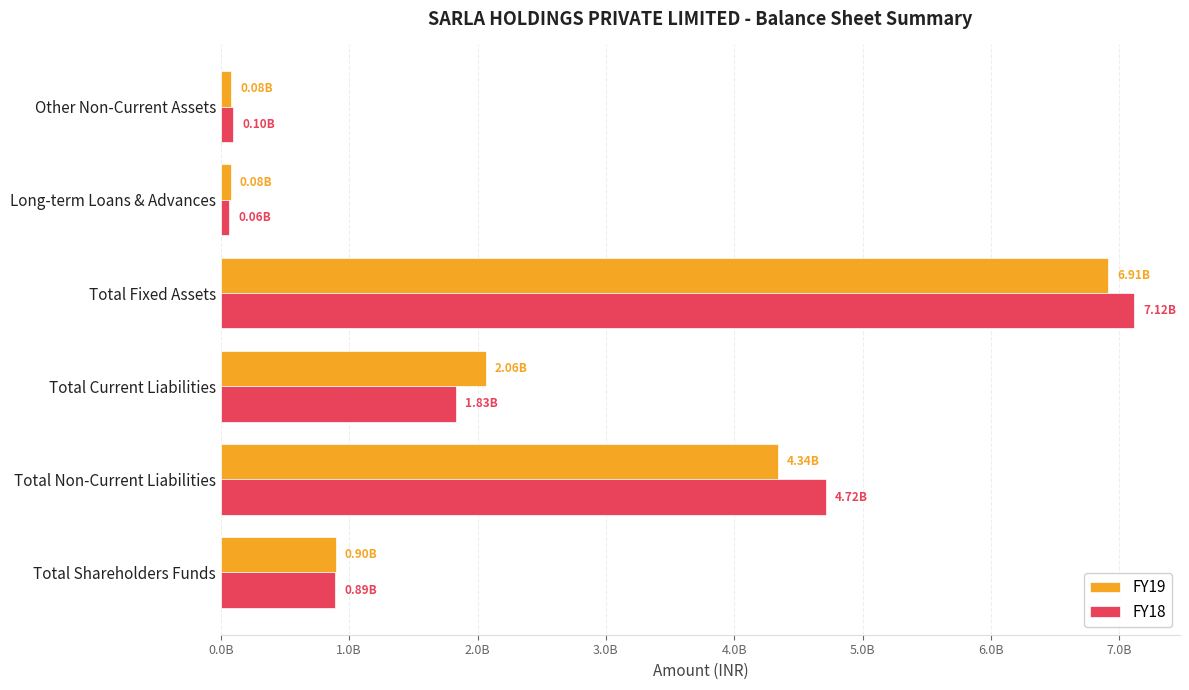

What are all the series names shown in the legend?

FY19, FY18